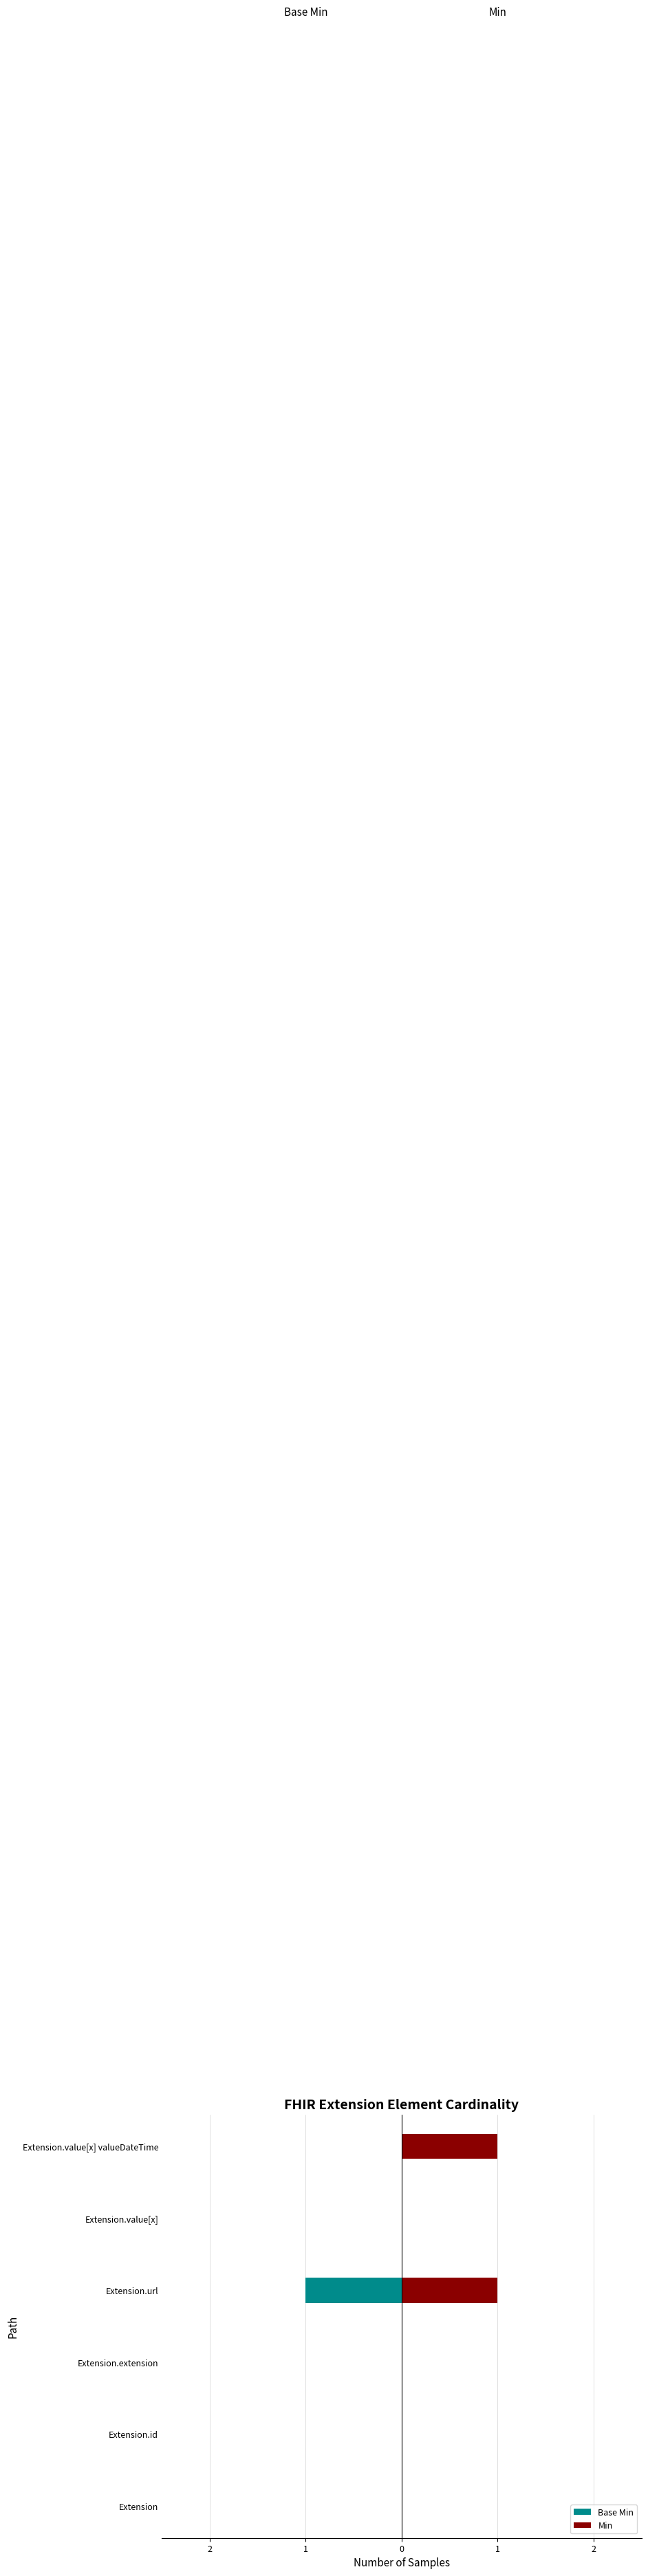

What are all the series names shown in the legend?

Base Min, Min